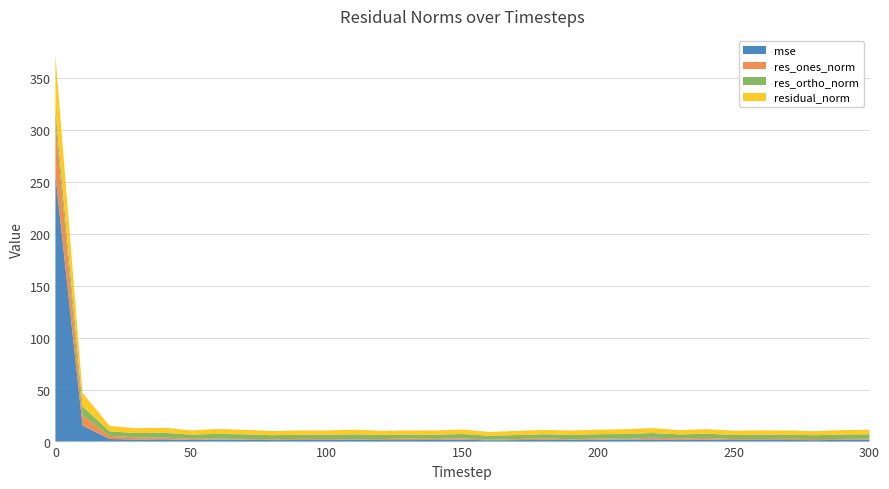

Reading right to left, list all the values displayed in this chart.

mse: 300=1.8	290=1.7	280=1.4	270=1.5	260=1.6	250=1.5	240=1.8	230=1.5	220=2.1	210=2.0	200=1.7	190=1.7	180=1.6	170=1.5	160=1.2	150=1.7	140=1.5	130=1.5	120=1.5	110=1.9	100=1.6	90=1.6	80=1.4	70=1.8	60=2.0	50=1.6	40=2.2	30=2.0	20=2.5	10=15.5	0=257.0
res_ones_norm: 300=1.0	290=0.9	280=1.1	270=1.1	260=0.9	250=0.9	240=1.7	230=1.6	220=1.7	210=0.7	200=1.2	190=0.5	180=1.5	170=1.0	160=0.7	150=1.4	140=1.1	130=1.5	120=0.9	110=0.6	100=0.9	90=1.0	80=0.8	70=0.8	60=0.9	50=1.2	40=1.6	30=2.2	20=3.0	10=9.7	0=52.2
res_ortho_norm: 300=4.3	290=4.2	280=3.7	270=3.9	260=4.1	250=4.0	240=4.1	230=3.8	220=4.4	210=4.6	200=4.2	190=4.2	180=3.9	170=3.9	160=3.6	150=4.1	140=4.0	130=3.8	120=3.9	110=4.5	100=4.1	90=4.0	80=3.9	70=4.3	60=4.6	50=4.0	40=4.6	30=4.1	20=4.3	10=8.7	0=10.0
residual_norm: 300=4.4	290=4.3	280=3.9	270=4.1	260=4.2	250=4.1	240=4.4	230=4.1	220=4.8	210=4.7	200=4.3	190=4.3	180=4.2	170=4.0	160=3.7	150=4.4	140=4.1	130=4.0	120=4.1	110=4.5	100=4.2	90=4.1	80=4.0	70=4.4	60=4.7	50=4.1	40=4.9	30=4.6	20=5.2	10=13.0	0=53.2